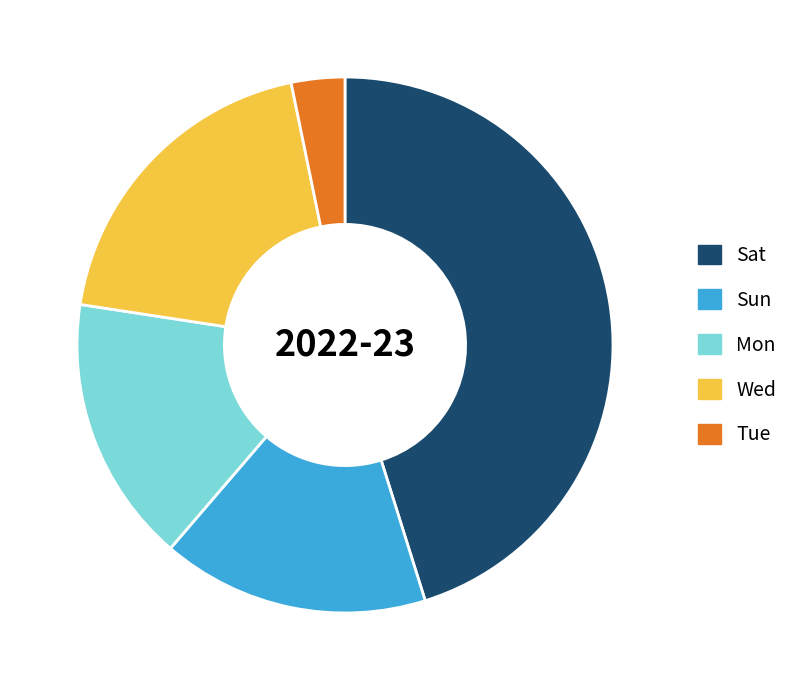

Is Sat the majority of the pie?

No